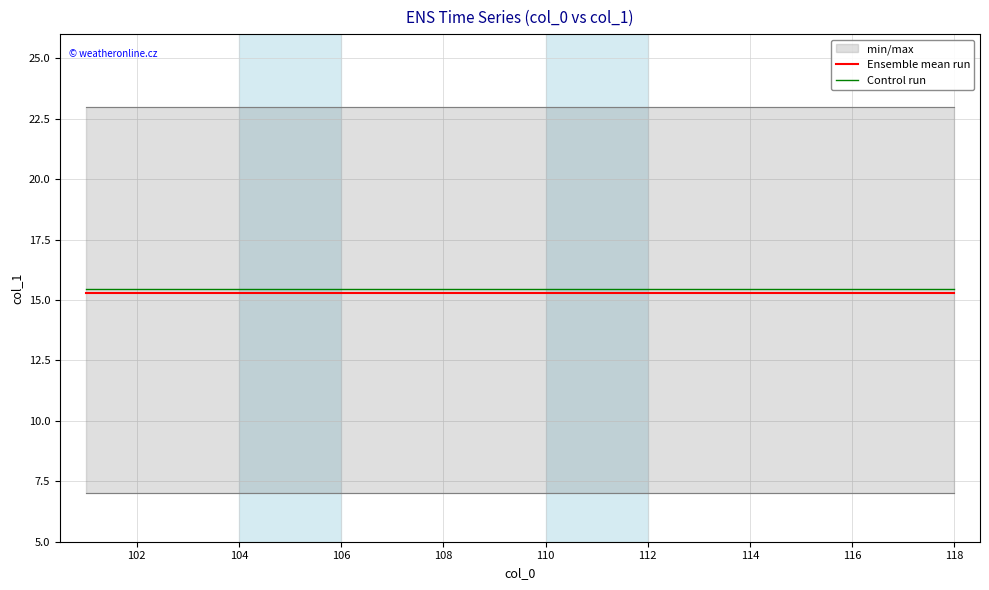

The value of Ensemble mean run at 118 is 3.5. True or false?

False